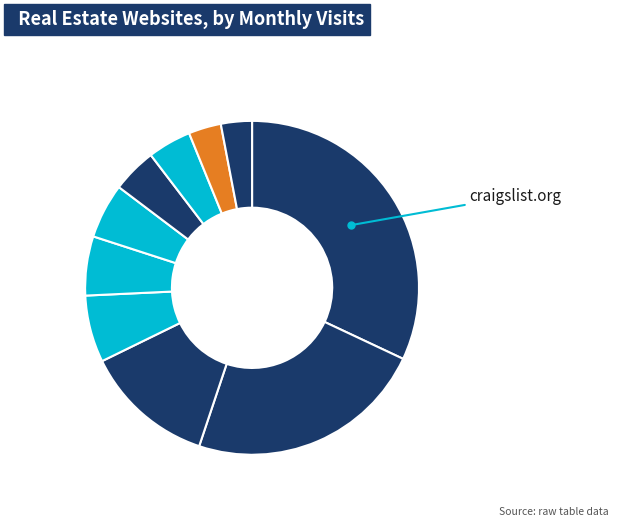

How many segments does this pie chart have?

10